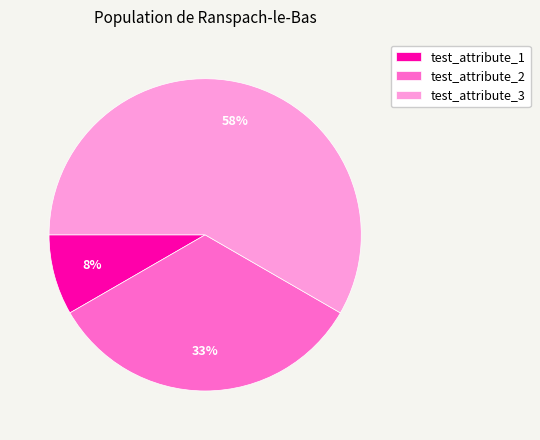

Does any single category account for the majority?

Yes